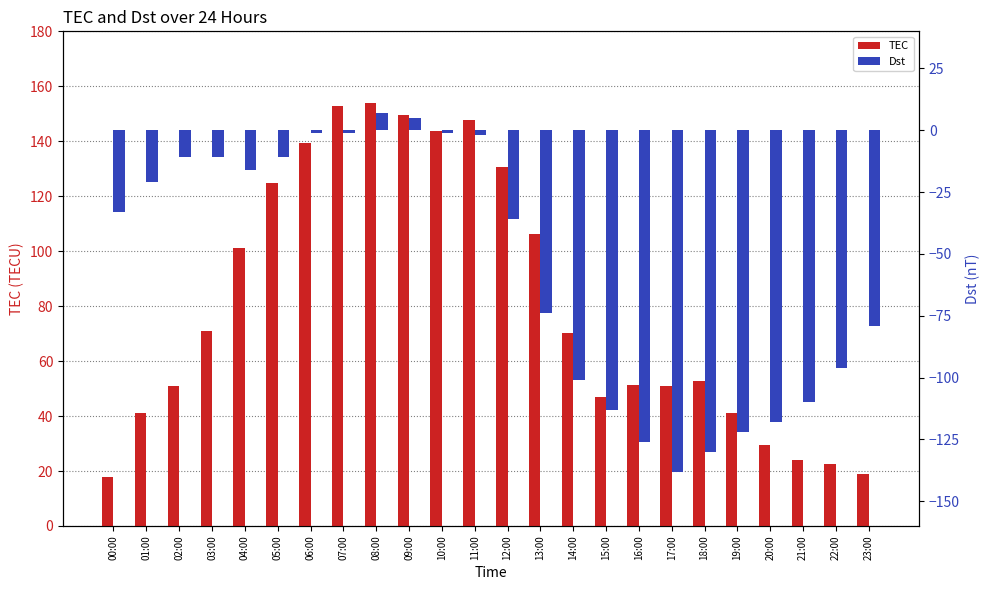

How many data points in TEC are above 70?

12